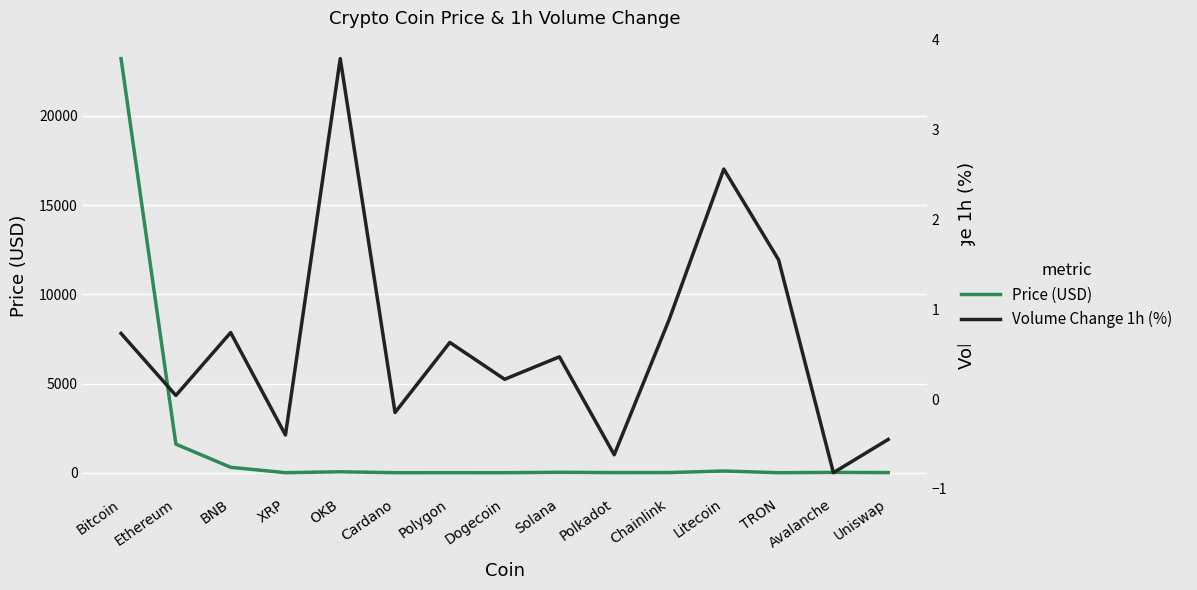

Rank the series by their average value, from lowest to highest.

Volume Change 1h (%), Price (USD)